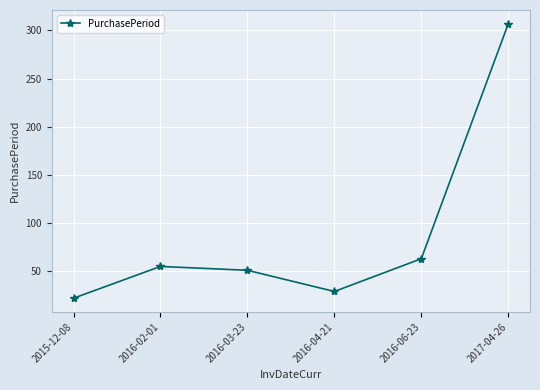

How many points are higher than both their immediate neighbors (excluding endpoints)?

1